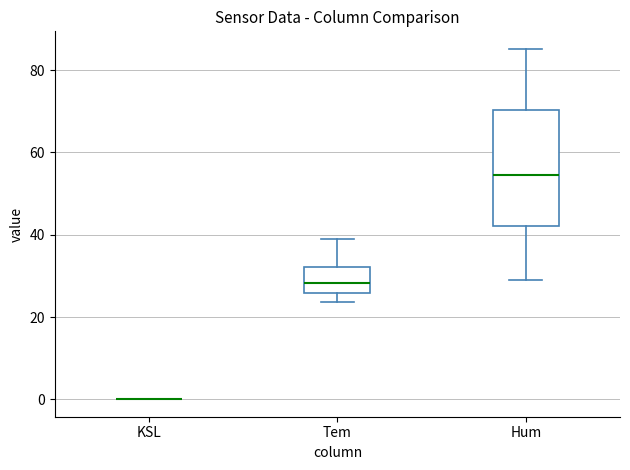

Reading left to right, read every box against the y-axis: the position of its median line, the range the box covers, and the ends of its whiskers. The values are not printed on the chart, so give them approximately, as read against the axis.

KSL: box collapsed to a line at 0, whiskers 0 to 0
Tem: median 28, box 26 to 32, whiskers 24 to 38
Hum: median 54, box 42 to 70, whiskers 28 to 86